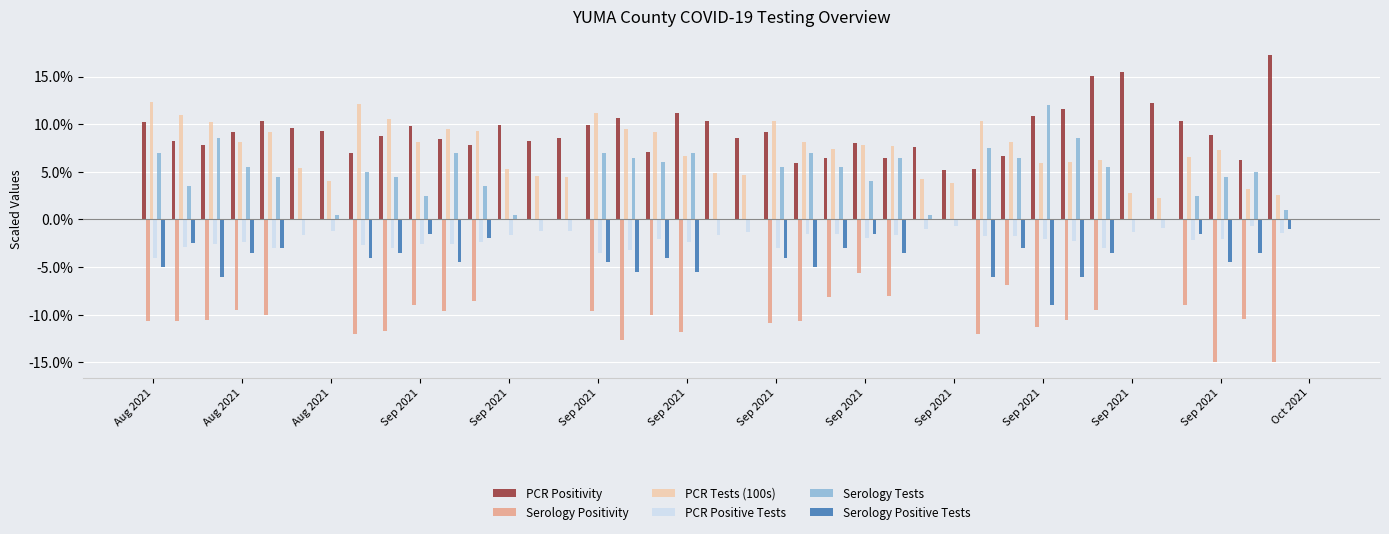

Which series has the largest total across all categories?

PCR Positivity